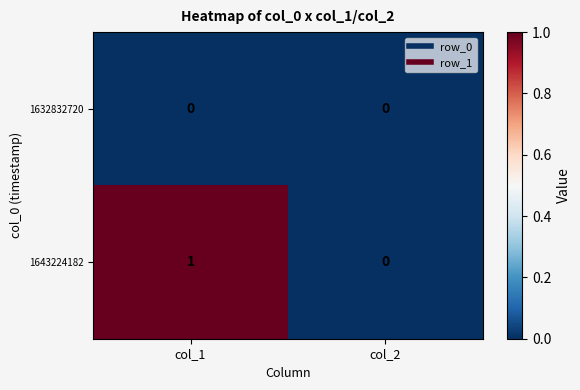

Reading right to left, transcribe all the data shown in this chart.

1632832720: col_2=0	col_1=0
1643224182: col_2=0	col_1=1